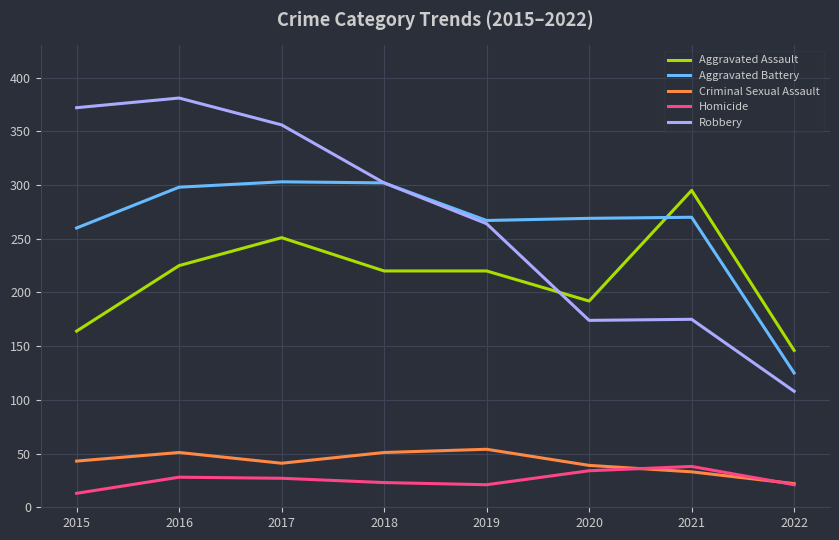

What is the difference between the Criminal Sexual Assault values at 2020 and 2016?

12